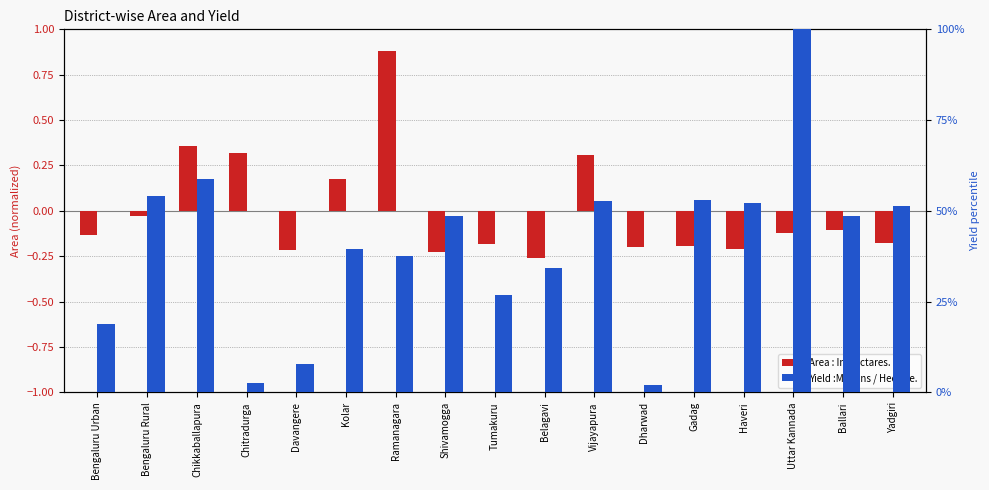

The value of Yield :M. Tons / Hectare. at Belagavi is 7.9. True or false?

False